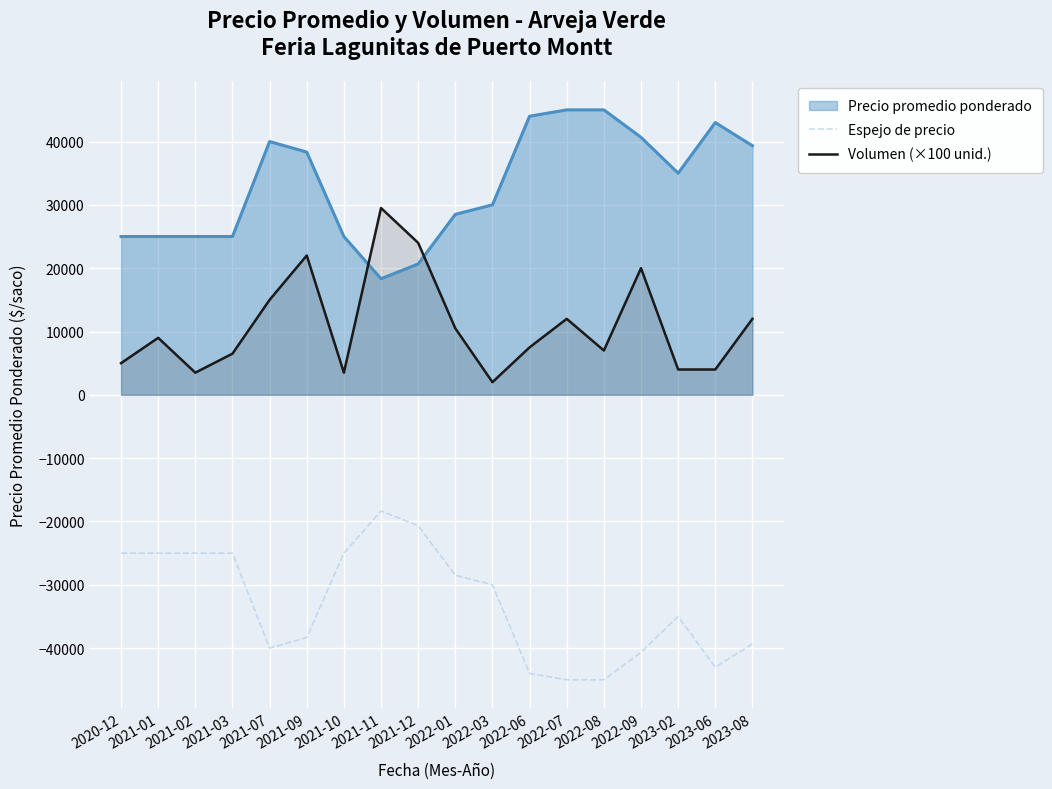

What is the value of the Volumen (×100 unid.) point at the 13th from the left?

12000